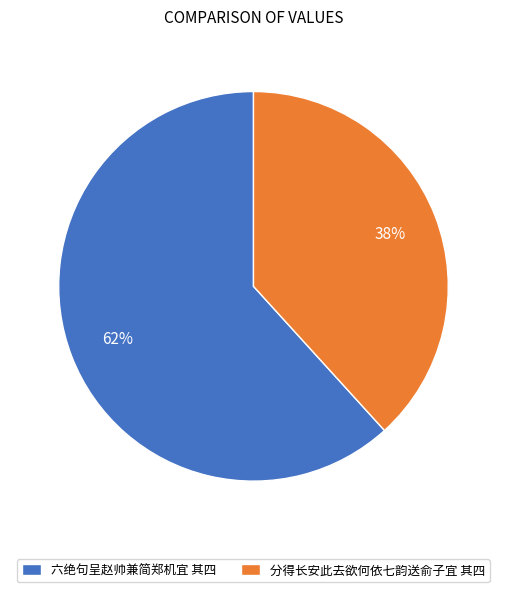

Which slice is the smallest?

分得长安此去欲何依七韵送俞子宜 其四